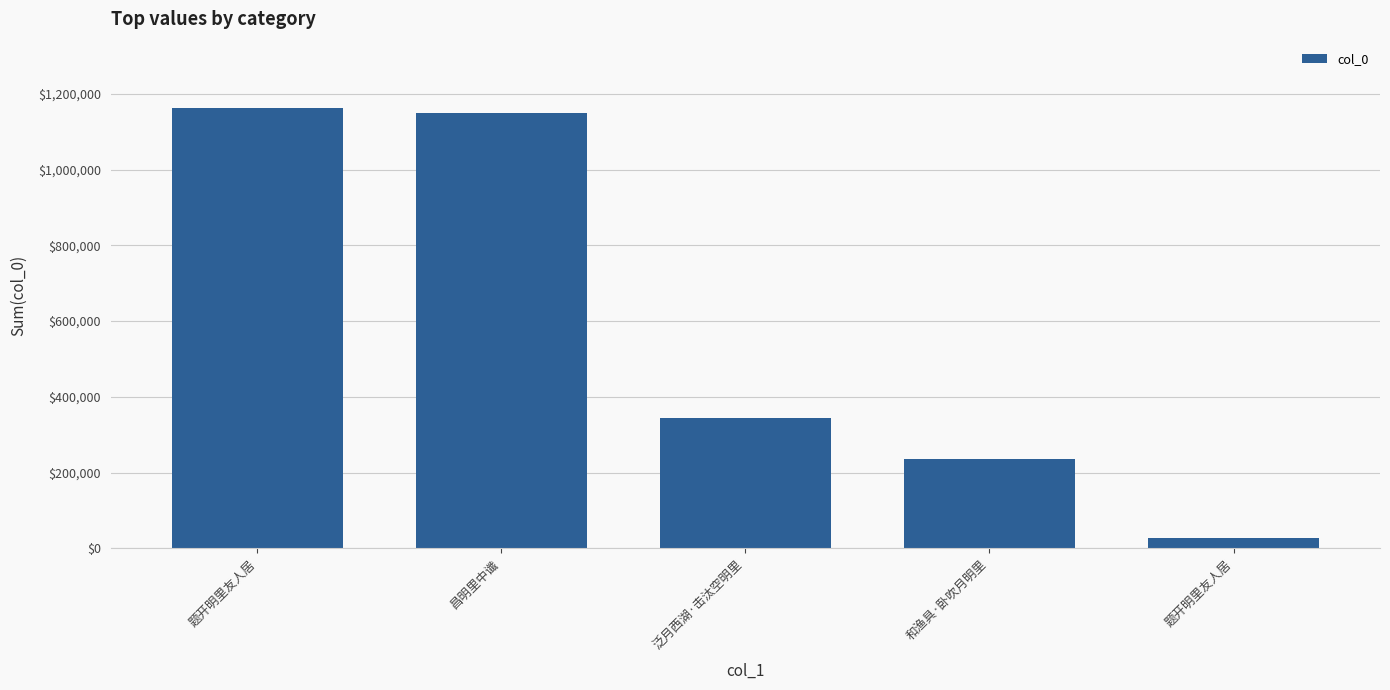

What is the greatest value displayed?

1162905